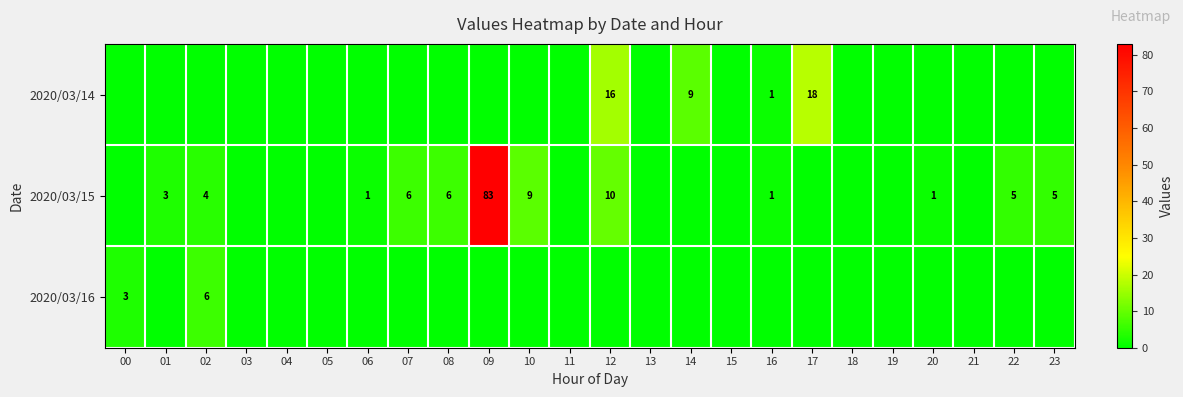

The value of 2020/03/16 at 00 is 5. True or false?

False